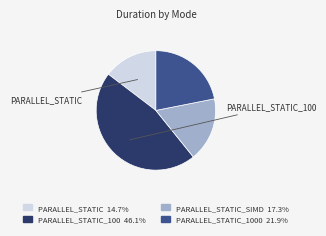

Does any single category account for the majority?

No